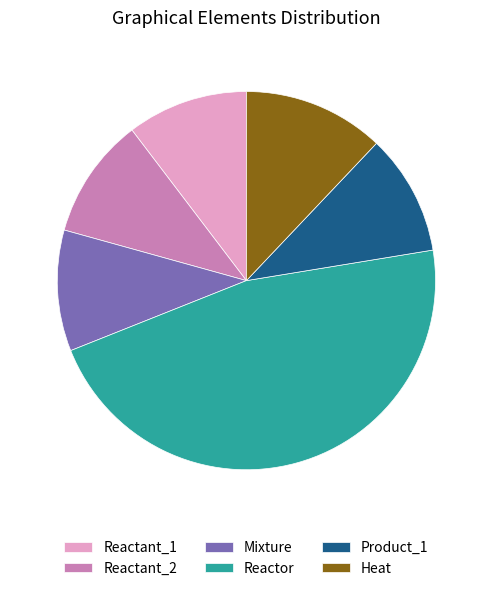

True or false: Heat accounts for 26% of the total.

False